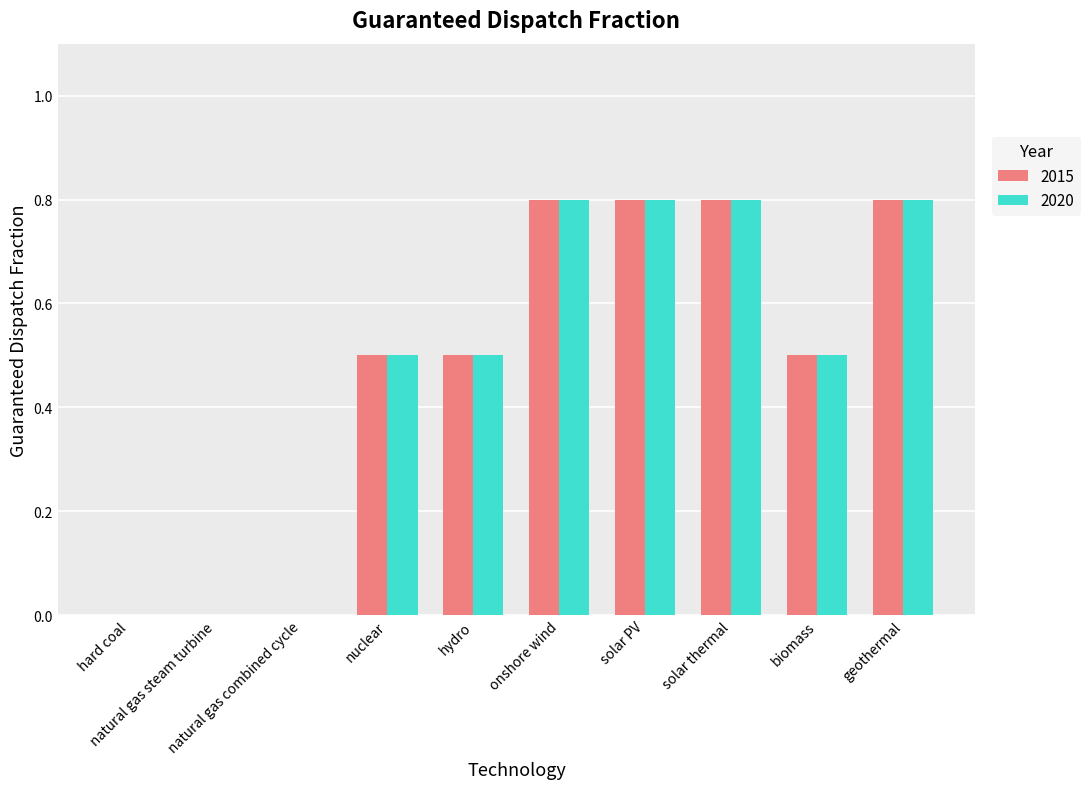

What is the maximum value for 2015?

0.8